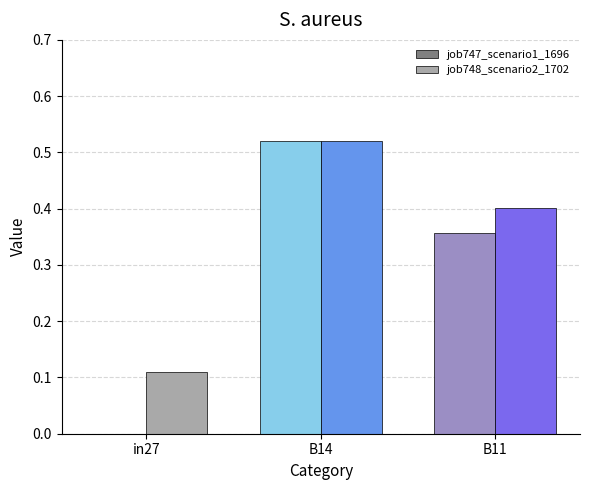

At which label does job748_scenario2_1702 reach its peak?

B14